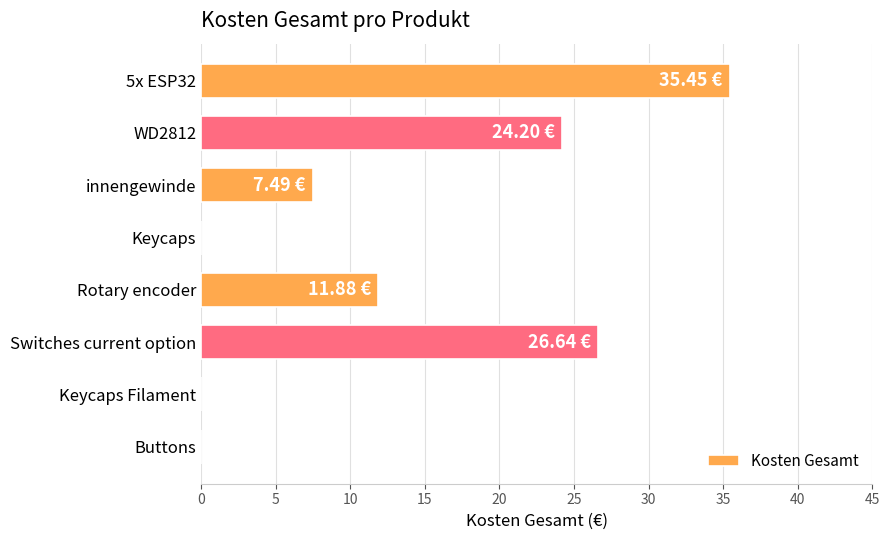

Where is the data nearest to the value 17?

Rotary encoder